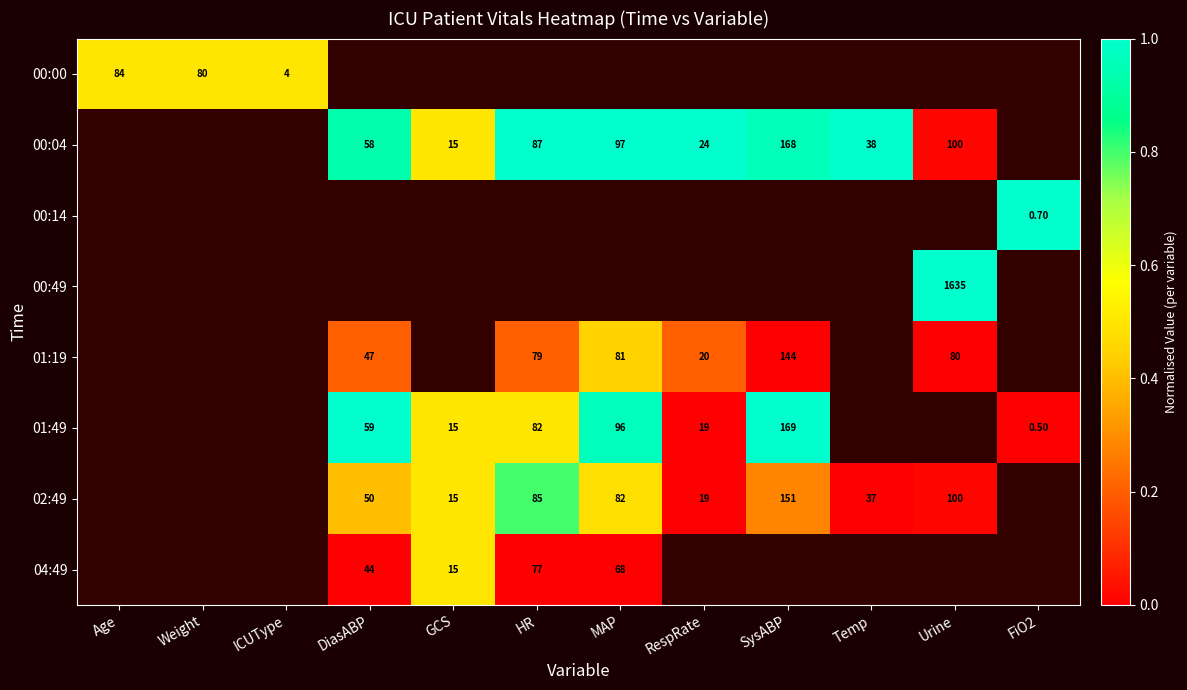

Which label corresponds to the largest value in the chart?

HR